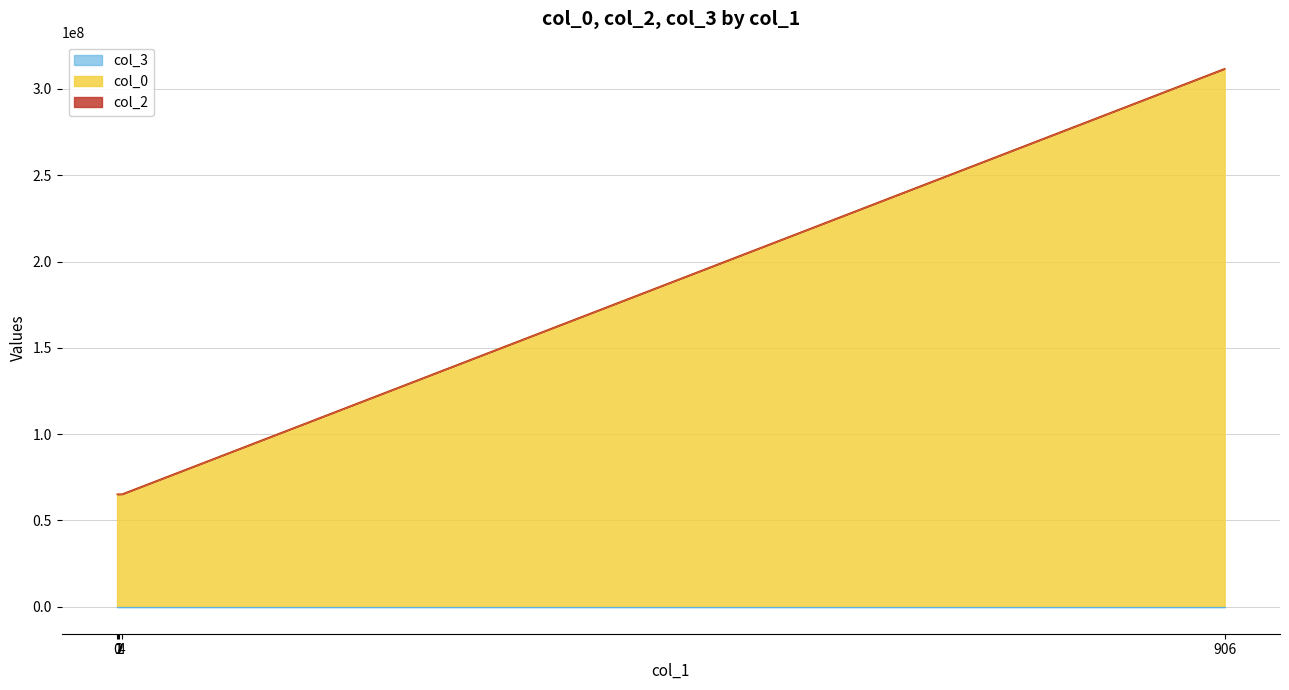

What is the sum of all col_0 values?

572993307